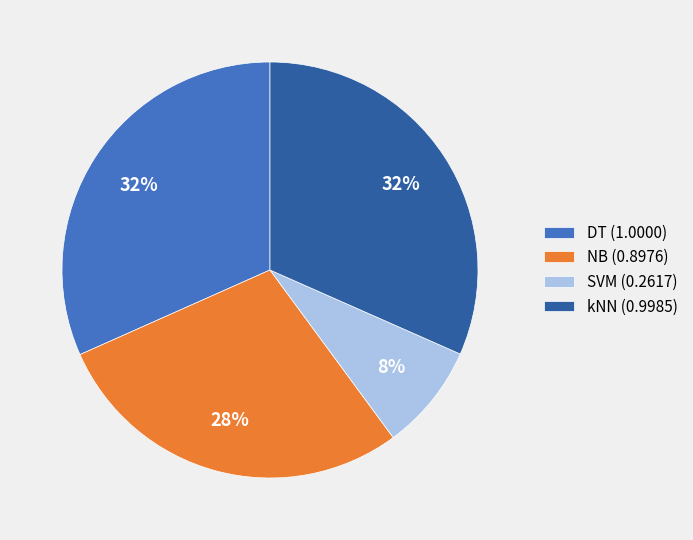

Is the sum of DT and SVM greater than half?

No